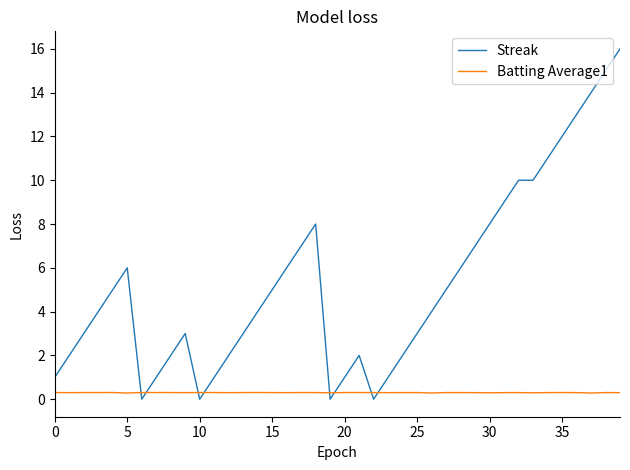

What are all the series names shown in the legend?

Streak, Batting Average1